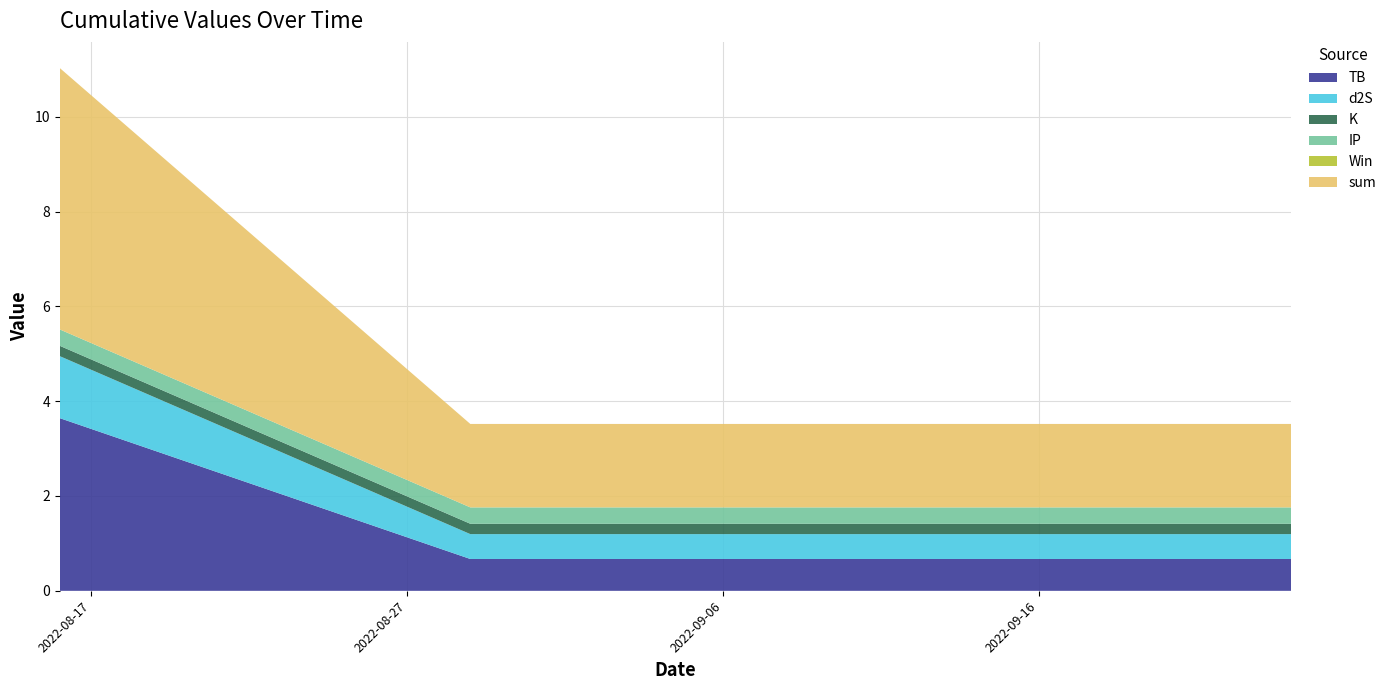

Reading left to right, what are all the values shown in this chart?

TB: 2022-08-16=3.6	2022-08-29=0.7	2022-09-24=0.7
d2S: 2022-08-16=1.3	2022-08-29=0.5	2022-09-24=0.5
K: 2022-08-16=0.2	2022-08-29=0.2	2022-09-24=0.2
IP: 2022-08-16=0.3	2022-08-29=0.3	2022-09-24=0.3
Win: 2022-08-16=0.0	2022-08-29=0.0	2022-09-24=0.0
sum: 2022-08-16=5.5	2022-08-29=1.8	2022-09-24=1.8